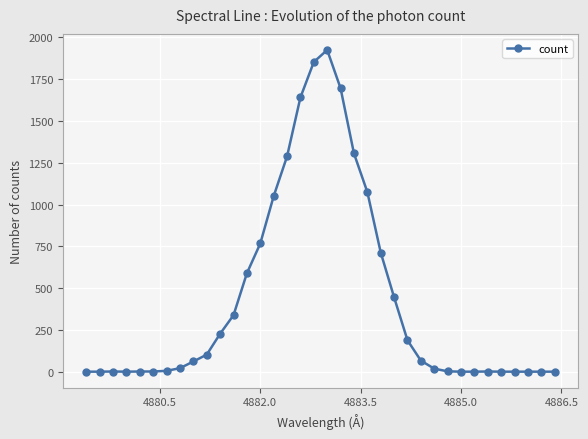

True or false: the data has more than 0 interior local peaks.

True